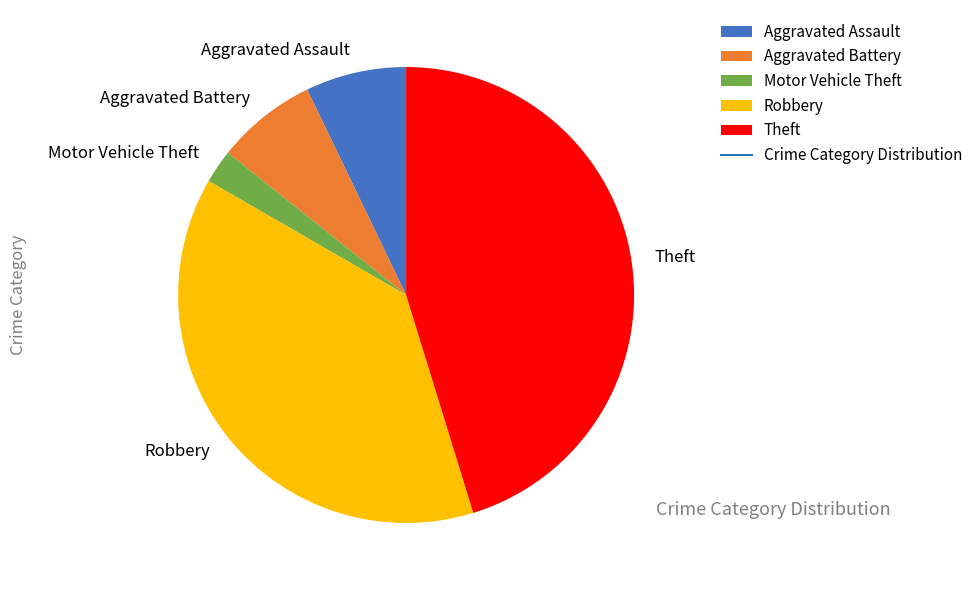

Do Motor Vehicle Theft and Aggravated Battery together represent more than half of the pie?

No